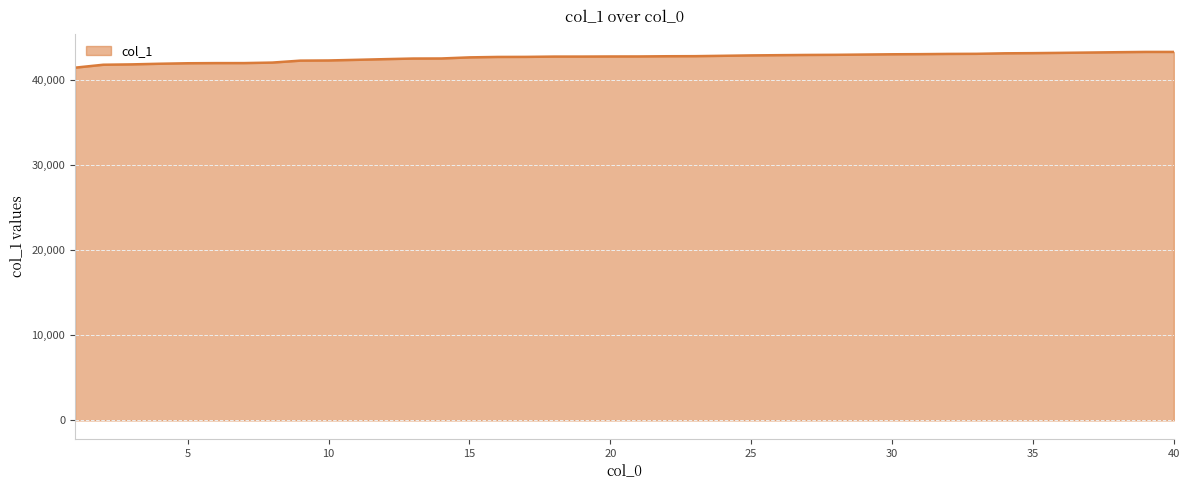

What is the minimum value shown in the chart?

41417